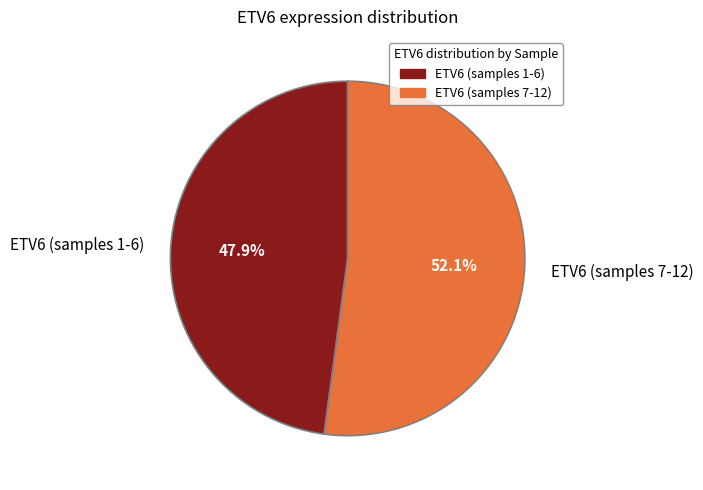

Is the sum of ETV6 (samples 1-6) and ETV6 (samples 7-12) greater than half?

Yes